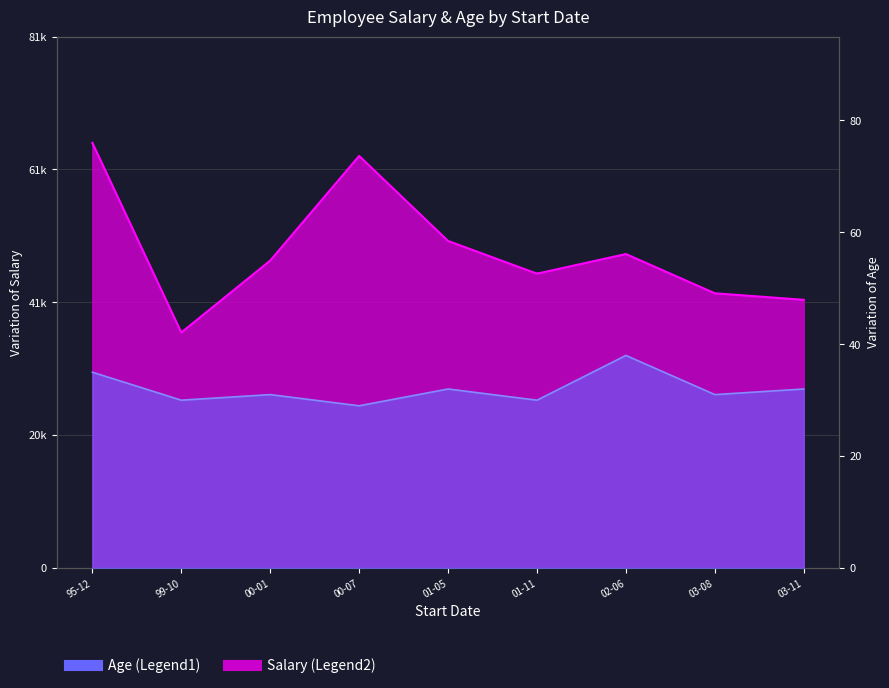

The Age series shows 13 at 03-11. True or false?

False